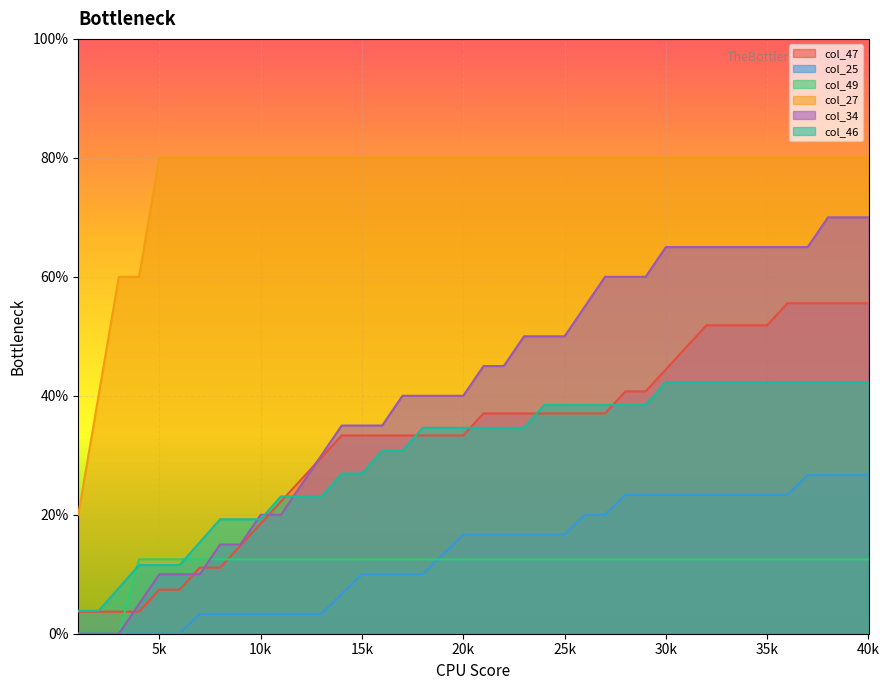

The col_34 series shows 0.6 at 28. True or false?

True